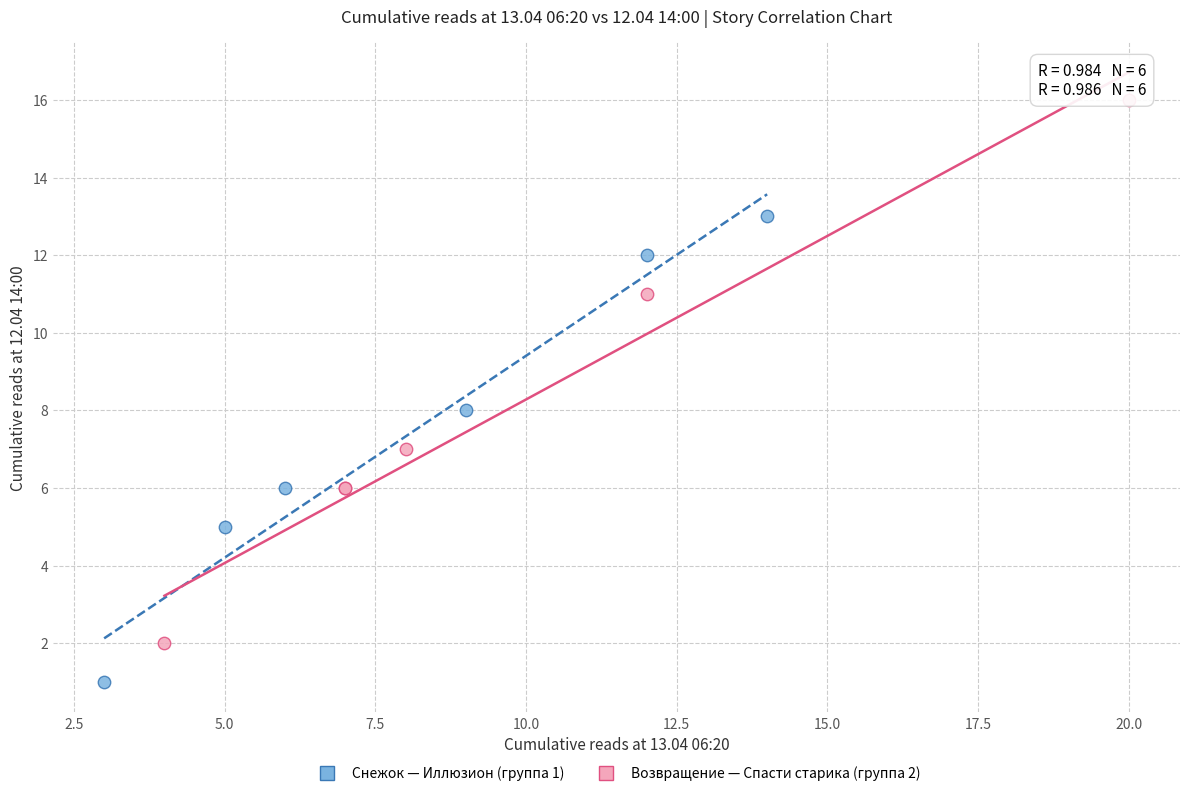

What are all the series names shown in the legend?

Снежок — Иллюзион (группа 1), Возвращение — Спасти старика (группа 2)